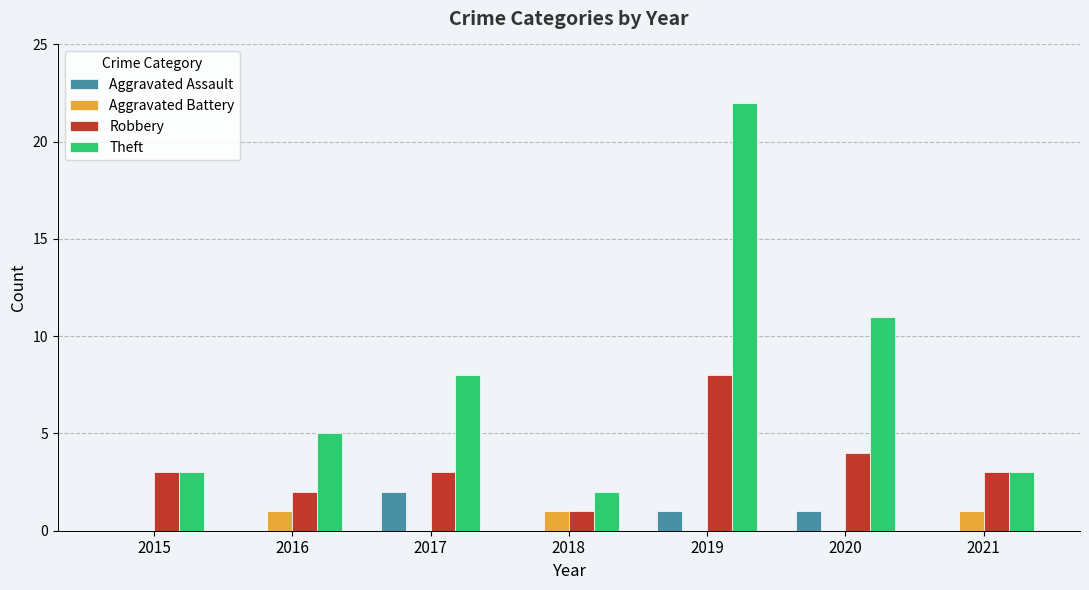

What value does the Robbery series have at 2020?

4